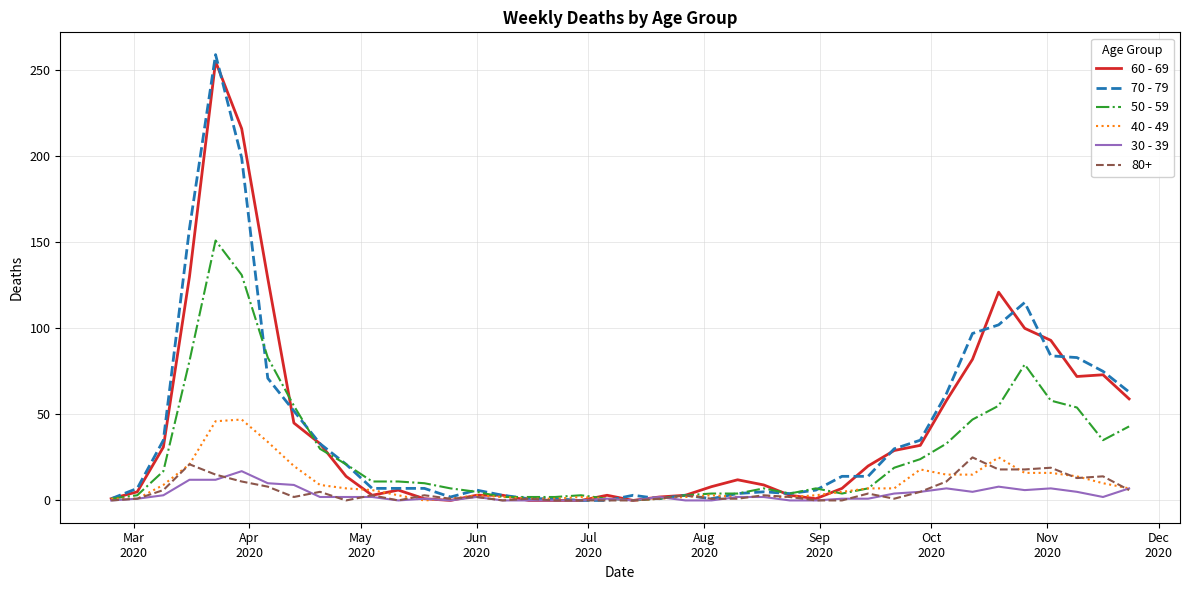

Which series has the widest spread of values?

70 - 79